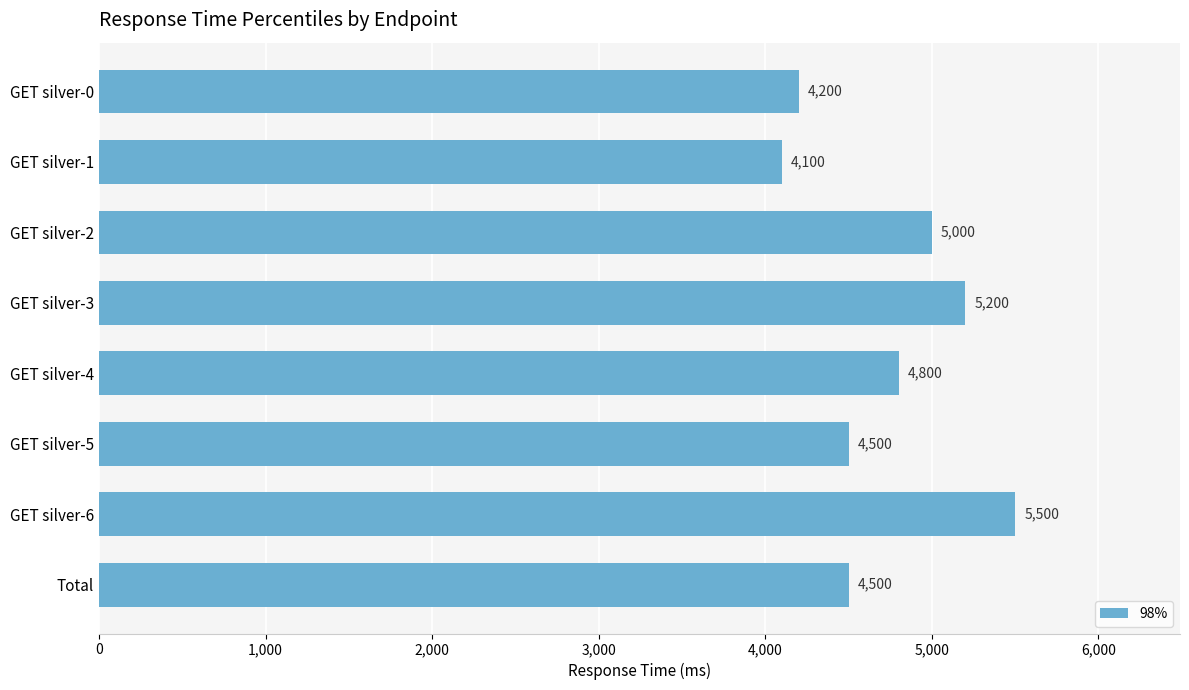

What is the sum of all values?

37800